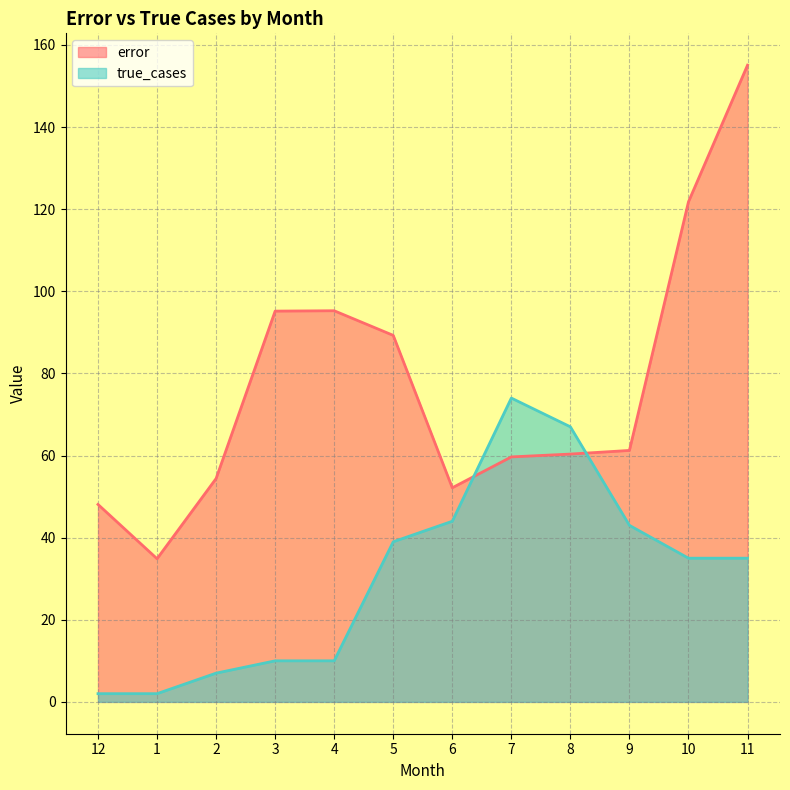

How many intersections are there between true_cases and error?

2